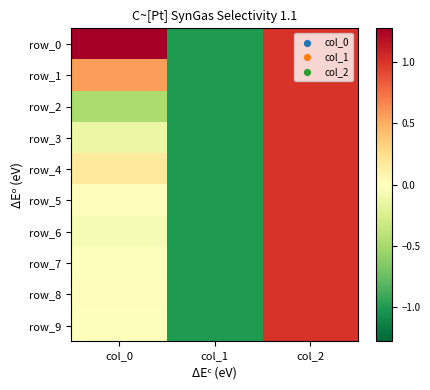

What is the smallest value displayed?

-1.0